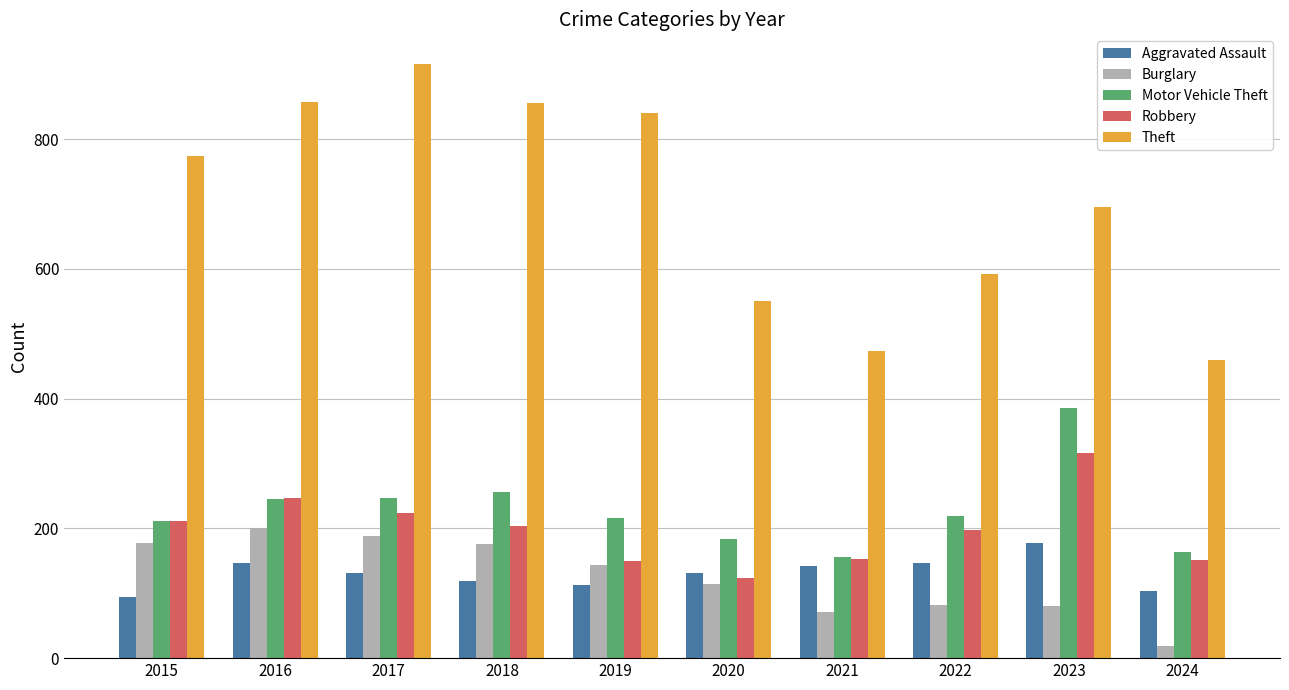

What is the sum of the Robbery values at 2020 and 2022?

322